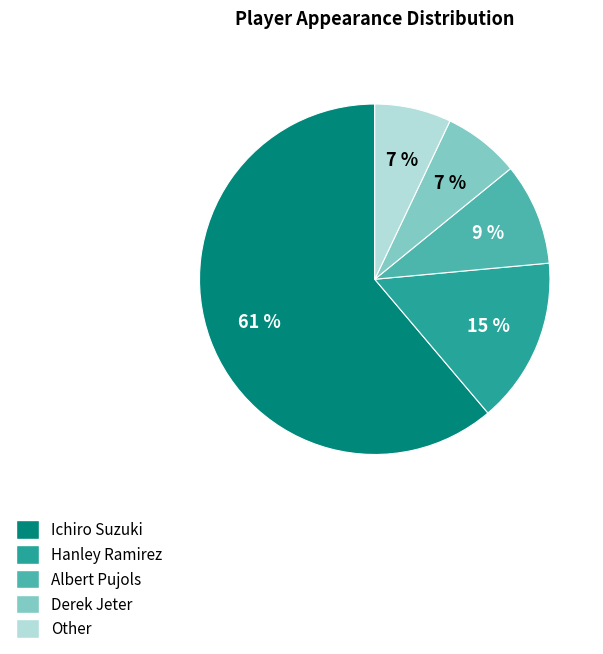

What is the largest slice in the pie chart?

Ichiro Suzuki